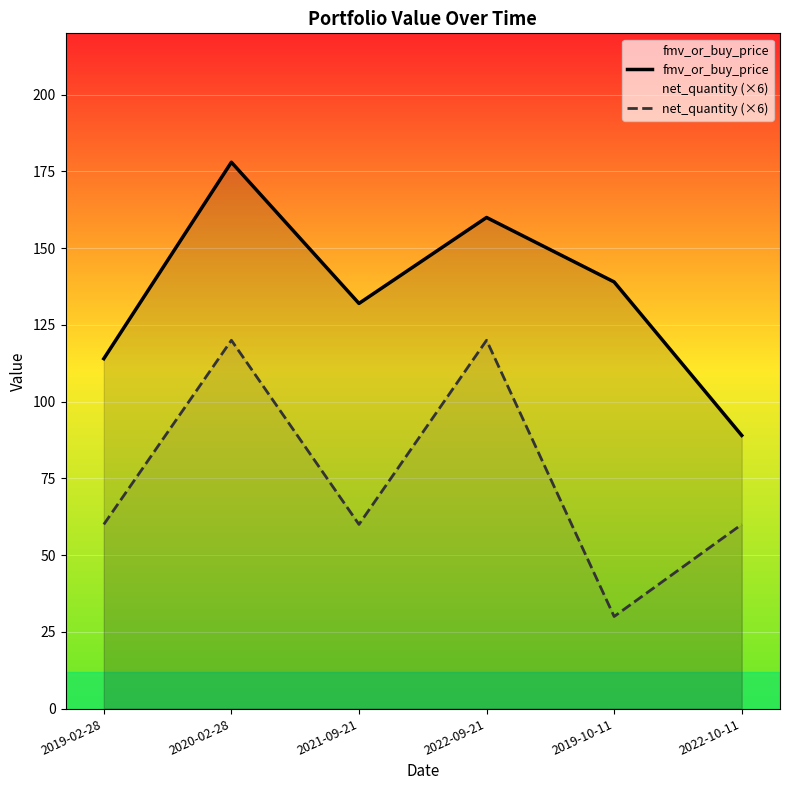

At 2020-02-28, list the series in order from smallest to largest.

net_quantity (×6), fmv_or_buy_price